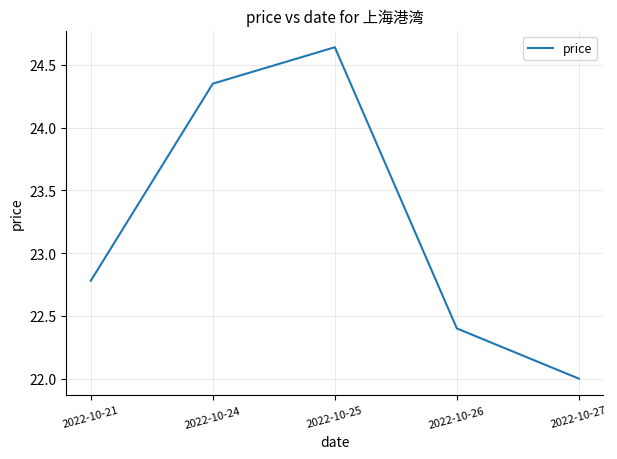

True or false: the data shows 16.6 at 2022-10-24.

False